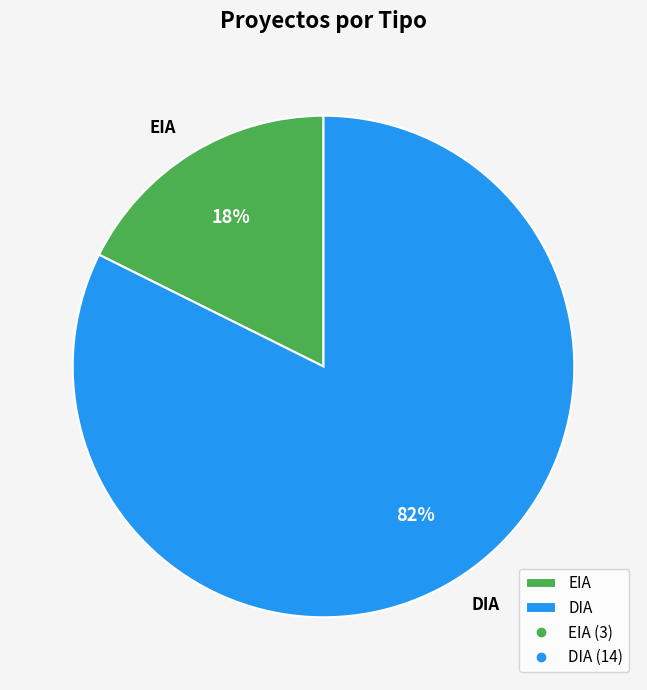

Is there a majority slice in this chart?

Yes